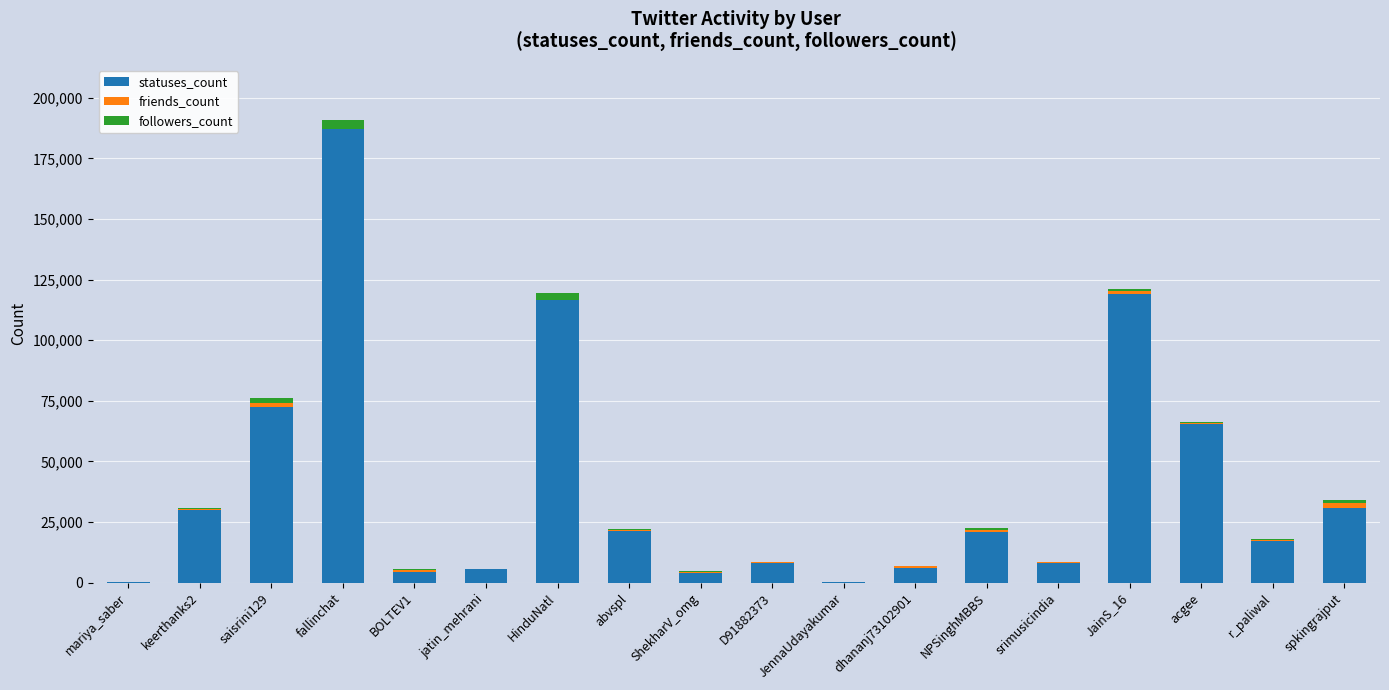

Where does the statuses_count series first go above 20921?

keerthanks2